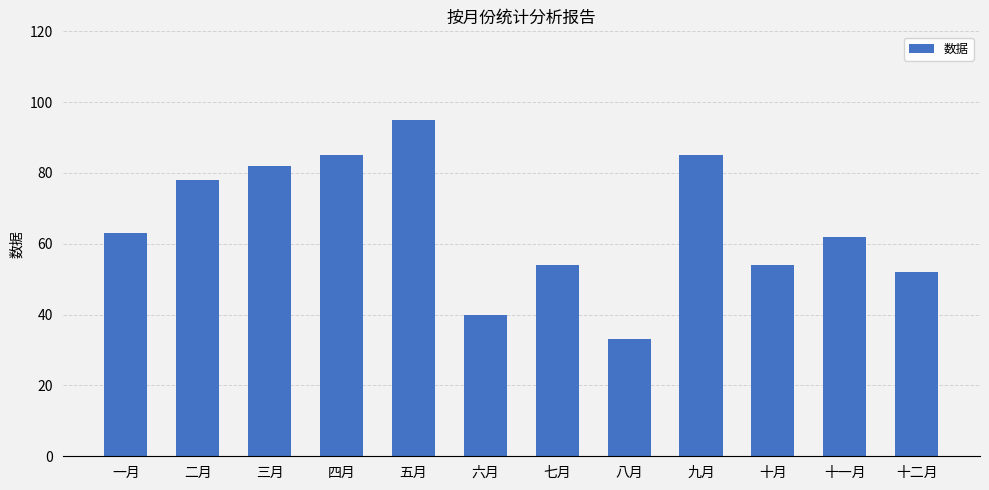

The chart shows a value of 115 at 二月. True or false?

False